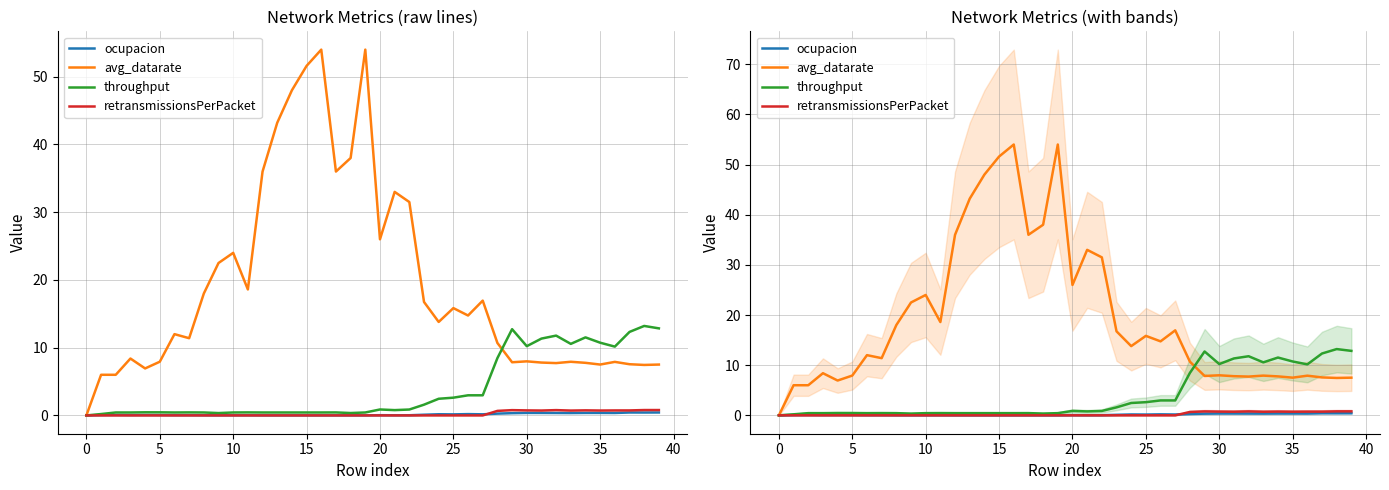

True or false: retransmissionsPerPacket has a value of 0.7 at 35.

True